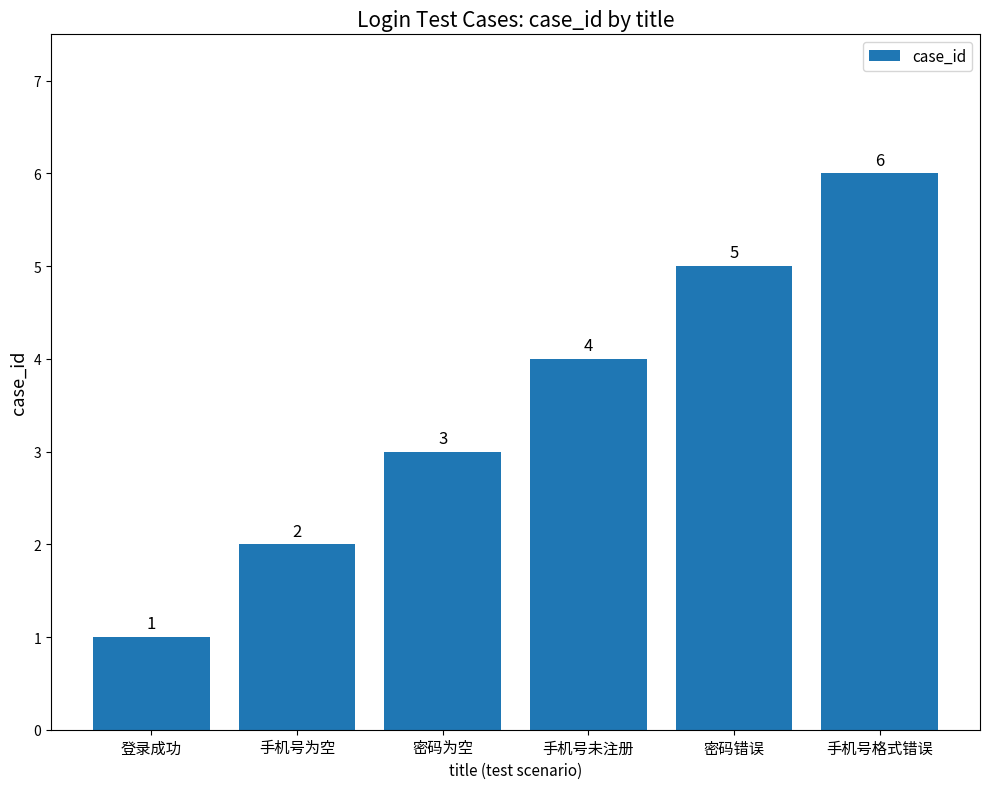

List the labels in order of value, largest first.

手机号格式错误, 密码错误, 手机号未注册, 密码为空, 手机号为空, 登录成功